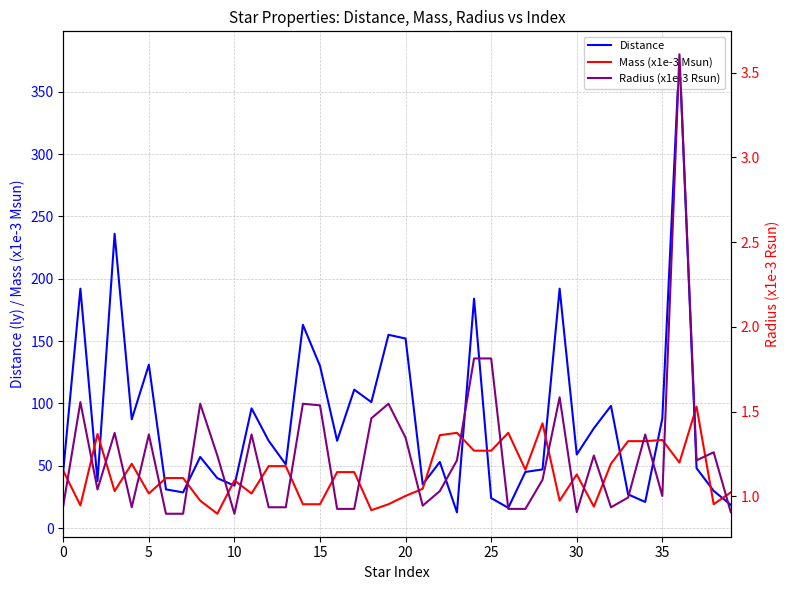

What value does the Distance series have at 26?

16.2